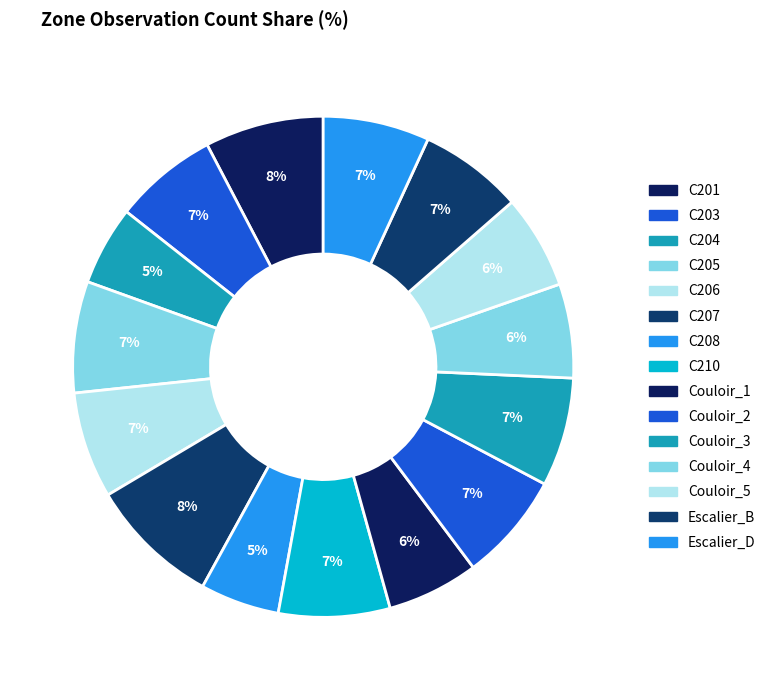

Does any single category account for the majority?

No